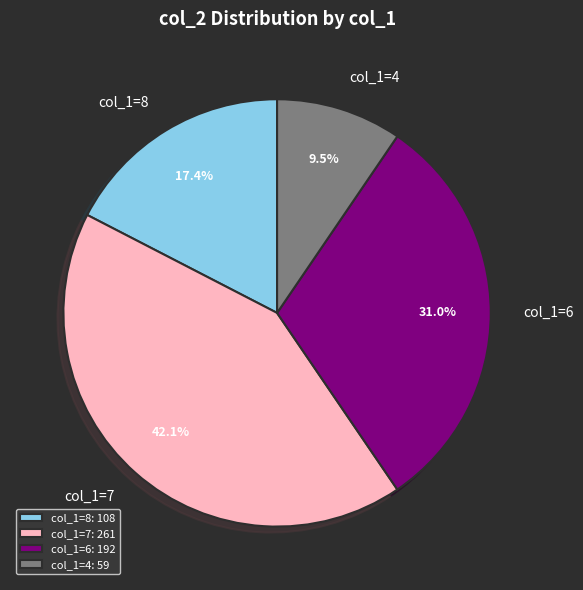

Do col_1=6 and col_1=7 together represent more than half of the pie?

Yes